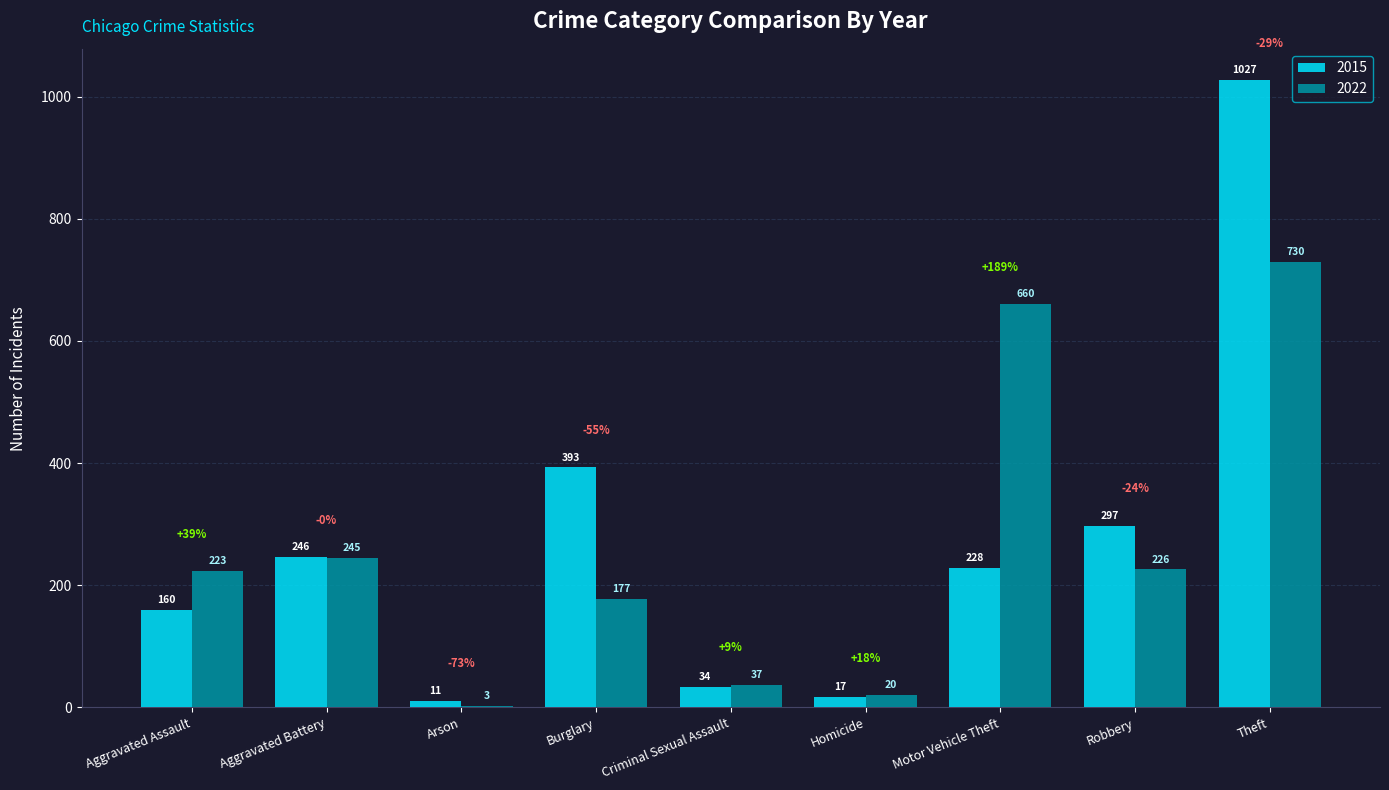

Count the number of categories in the chart.

9